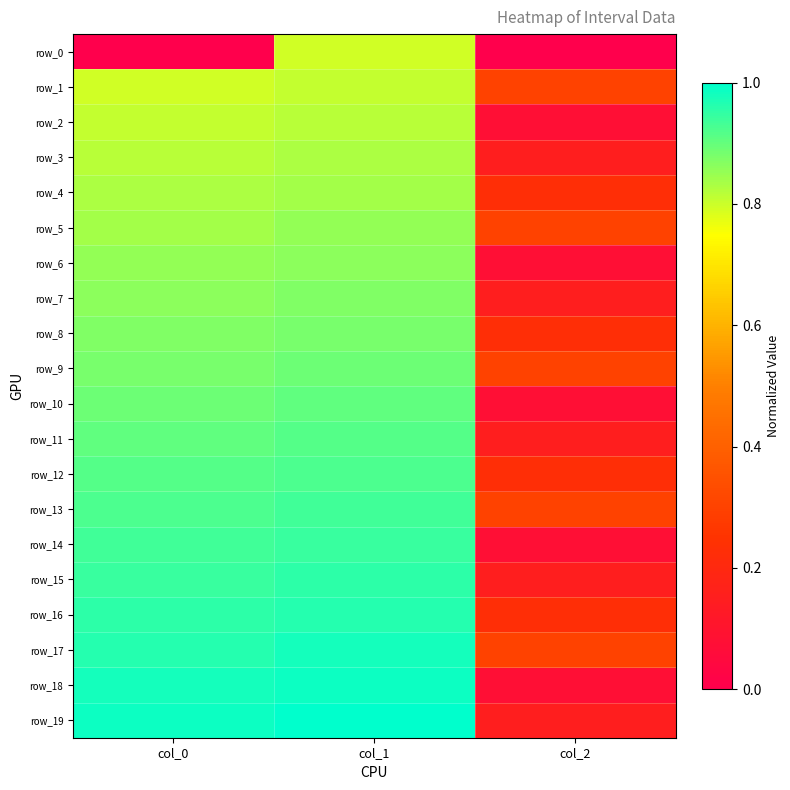

Rank the series by their maximum value, from lowest to highest.

row_0, row_1, row_2, row_3, row_4, row_5, row_6, row_7, row_8, row_9, row_10, row_11, row_12, row_13, row_14, row_15, row_16, row_17, row_18, row_19